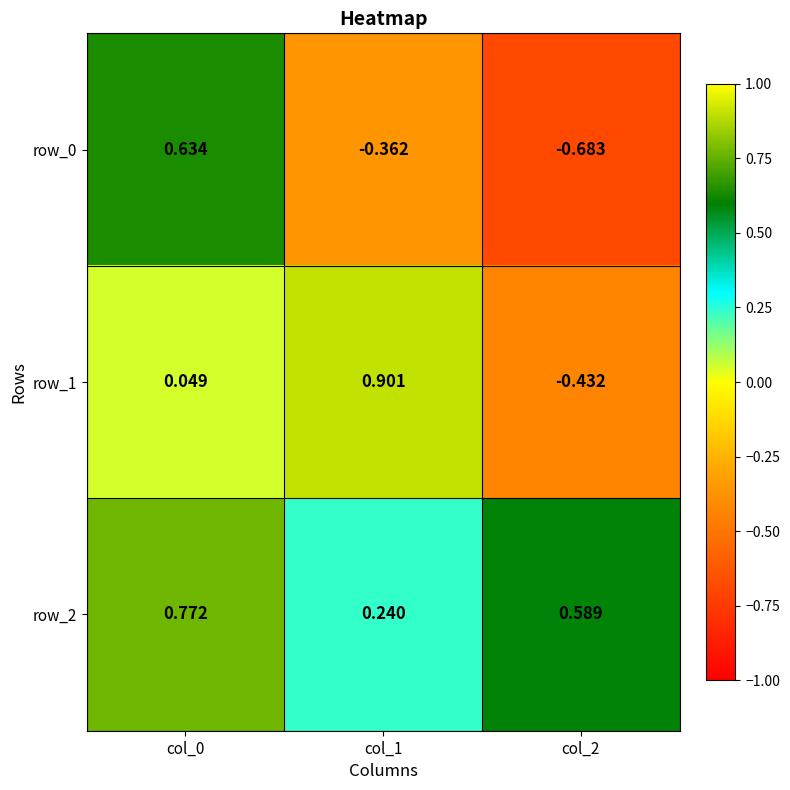

Is the value of row_1 at col_0 greater than the value of row_2 at col_2?

No